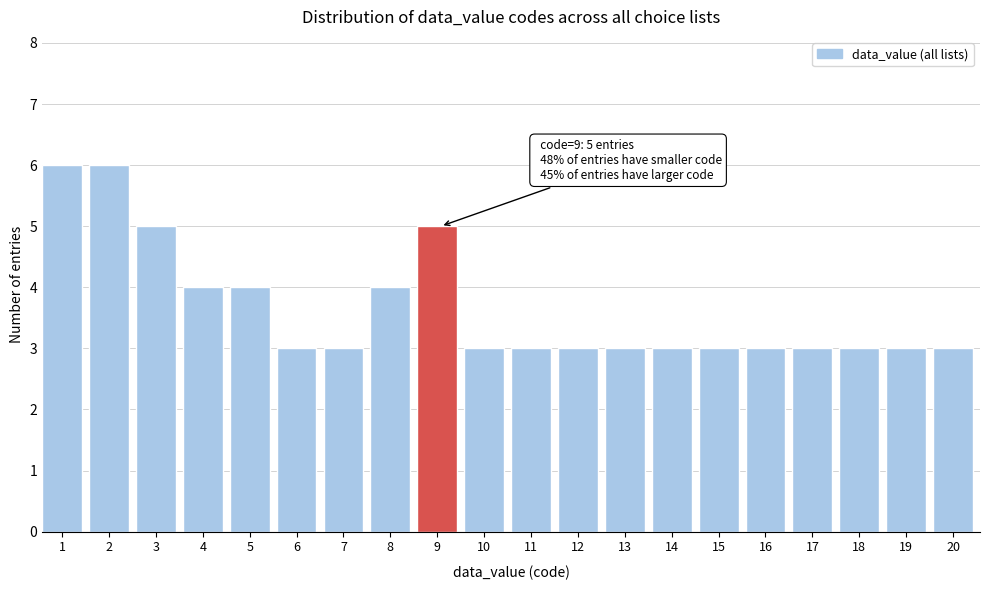

Reading left to right, list all the values displayed in this chart.

6	6	5	4	4	3	3	4	5	3	3	3	3	3	3	3	3	3	3	3